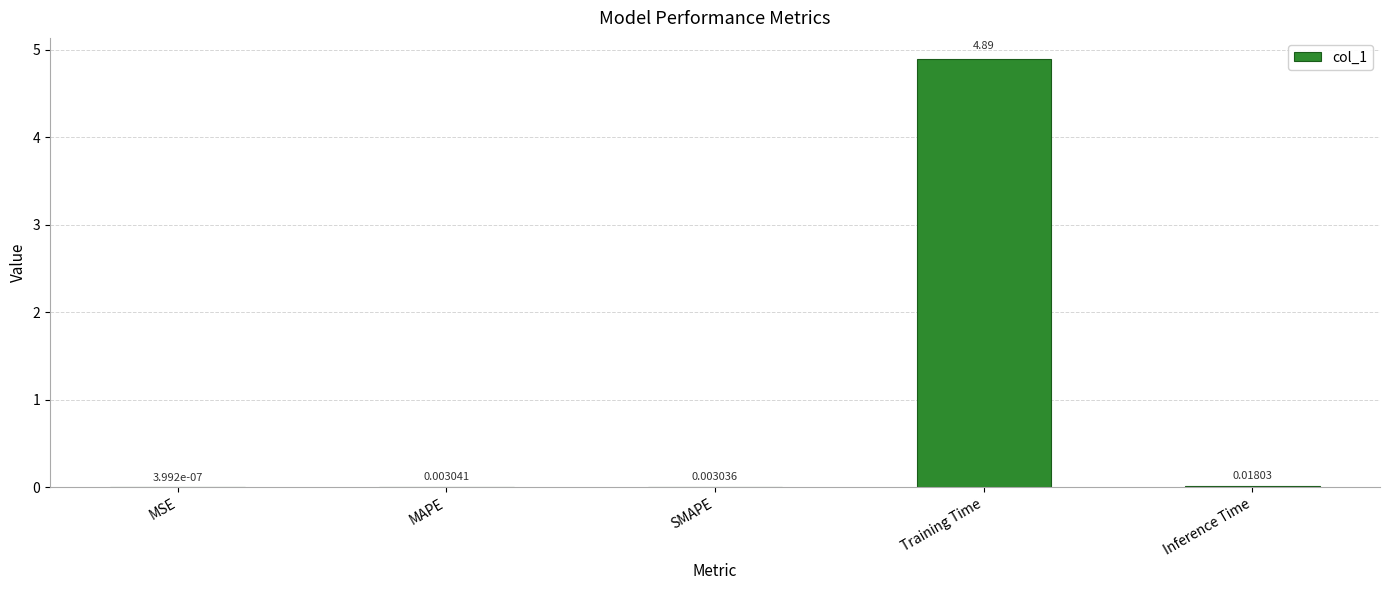

What is the change in value from MAPE to Training Time?

+4.9